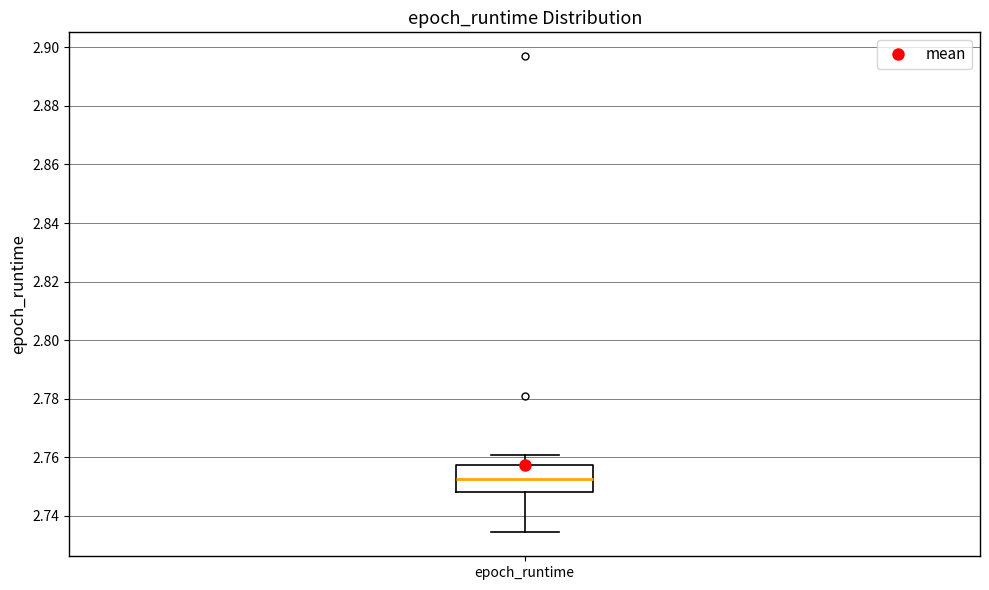

Read this box plot against the y-axis: the position of the median line, the range covered by the box, and the ends of both whiskers. The values are not printed on the chart, so give them approximately, as read against the axis.

median 2.752, box 2.748 to 2.758, whiskers 2.734 to 2.760